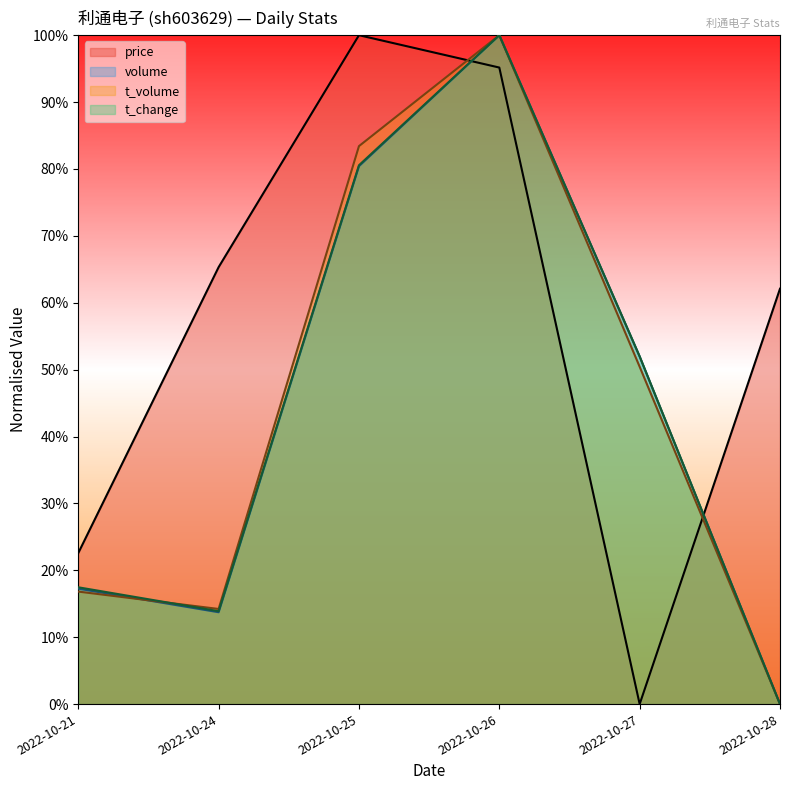

What is the difference between the highest and lowest values at 2022-10-28?

62.1